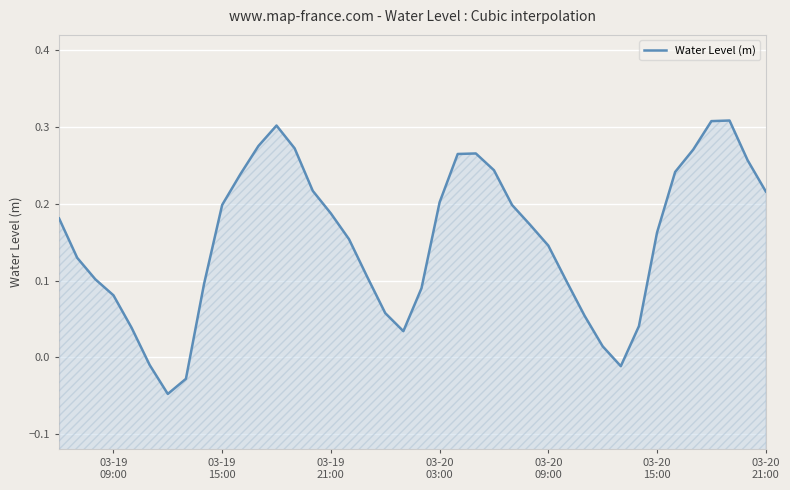

Reading left to right, list all the values displayed in this chart.

0.2	0.1	0.1	0.1	0.0	-0.0	-0.0	-0.0	0.1	0.2	0.2	0.3	0.3	0.3	0.2	0.2	0.2	0.1	0.1	0.0	0.1	0.2	0.3	0.3	0.2	0.2	0.2	0.1	0.1	0.1	0.0	-0.0	0.0	0.2	0.2	0.3	0.3	0.3	0.3	0.2